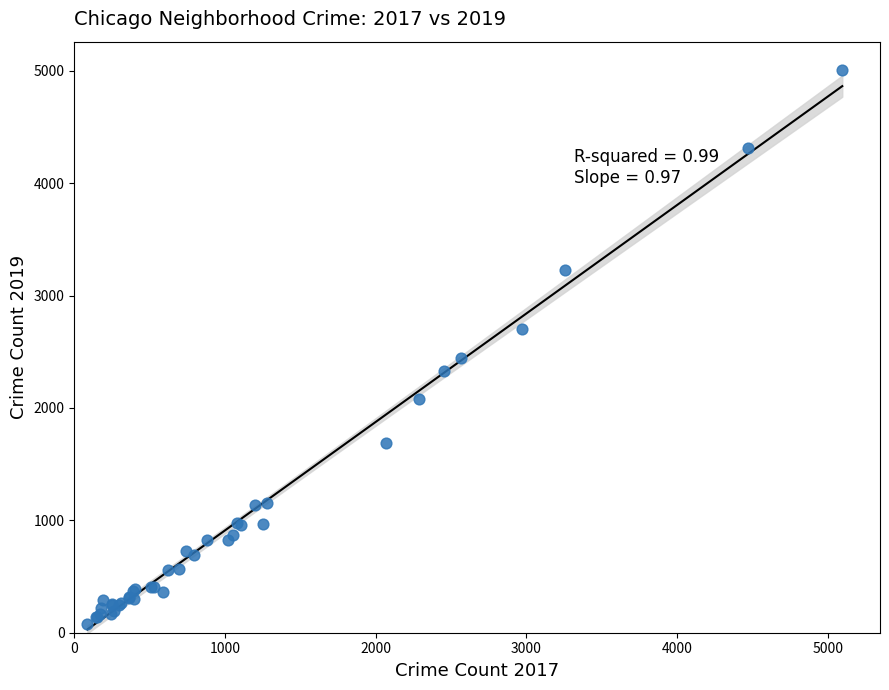

What Y value in the scatter plot is closest to 2542?

2441